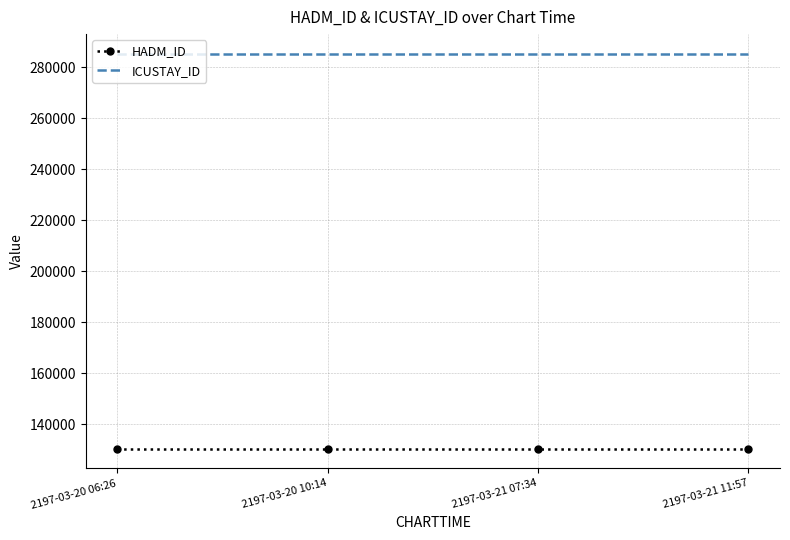

What is the difference between the highest and lowest values at 2197-03-21 07:34?

154861